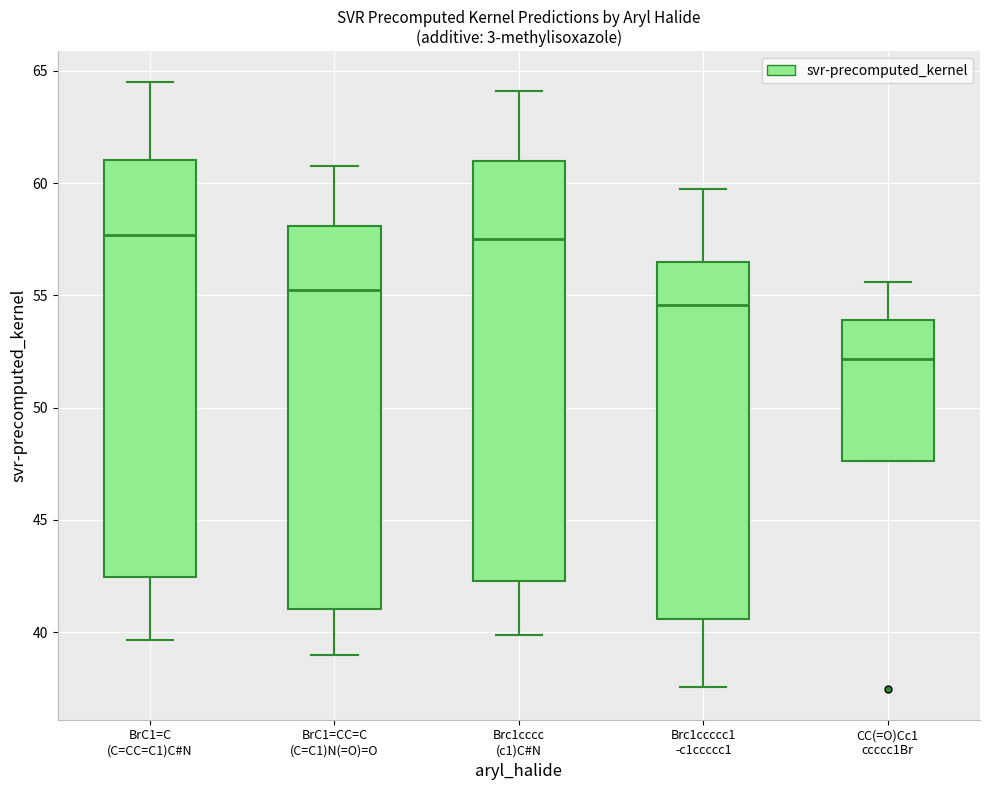

Where does the median line of the box for Brc1ccccc1 -c1ccccc1 sit on the y-axis? The values are not printed on the chart, so give them approximately, as read against the axis.

54.5